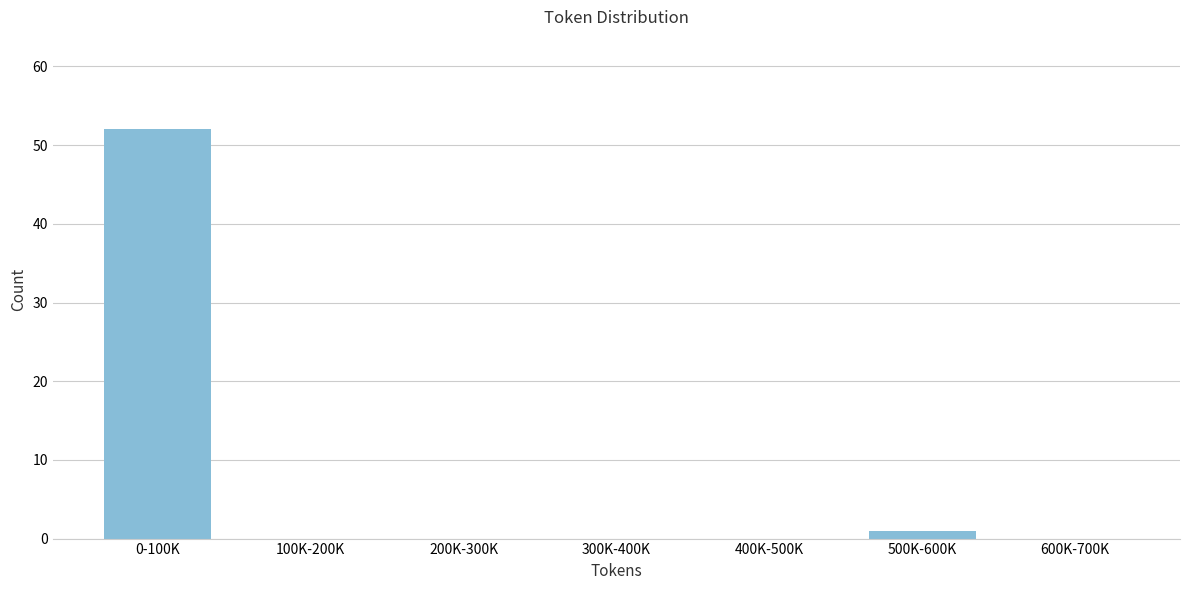

Reading left to right, list all the values displayed in this chart.

0-100K=52	100K-200K=0	200K-300K=0	300K-400K=0	400K-500K=0	500K-600K=1	600K-700K=0